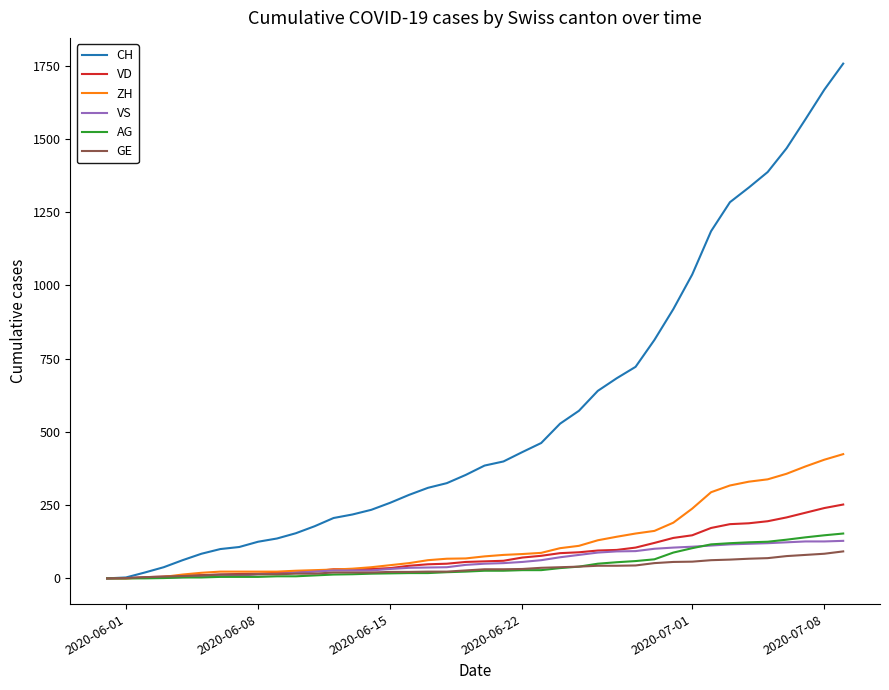

What is the highest value of the VD series?

252